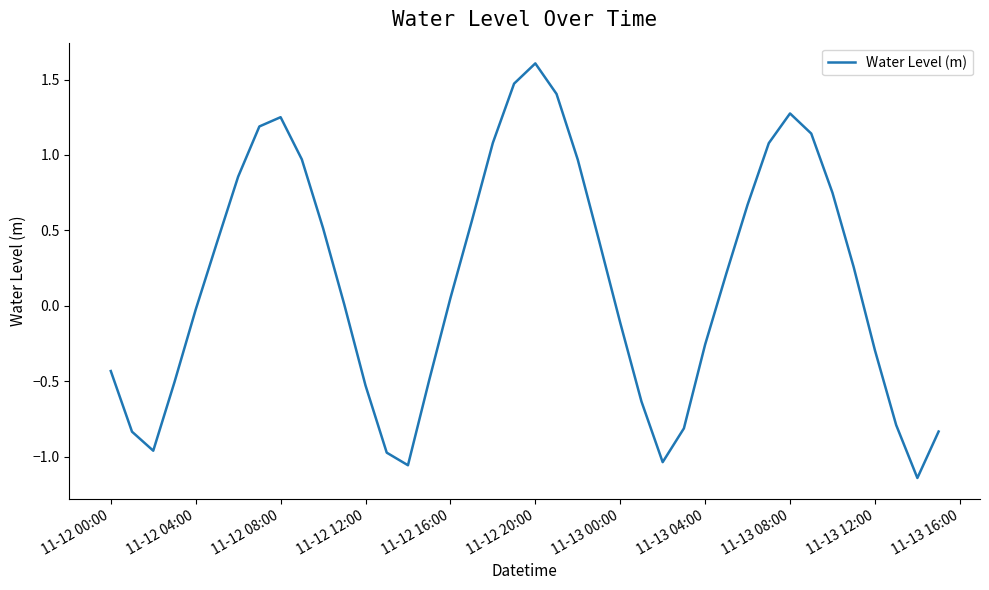

What is the maximum value shown in the chart?

1.6